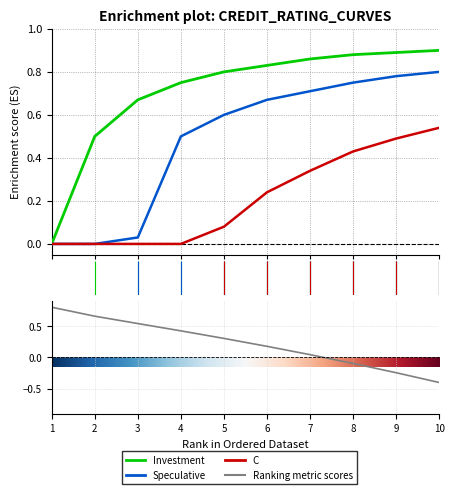

How many data points in Speculative are above 0?

8